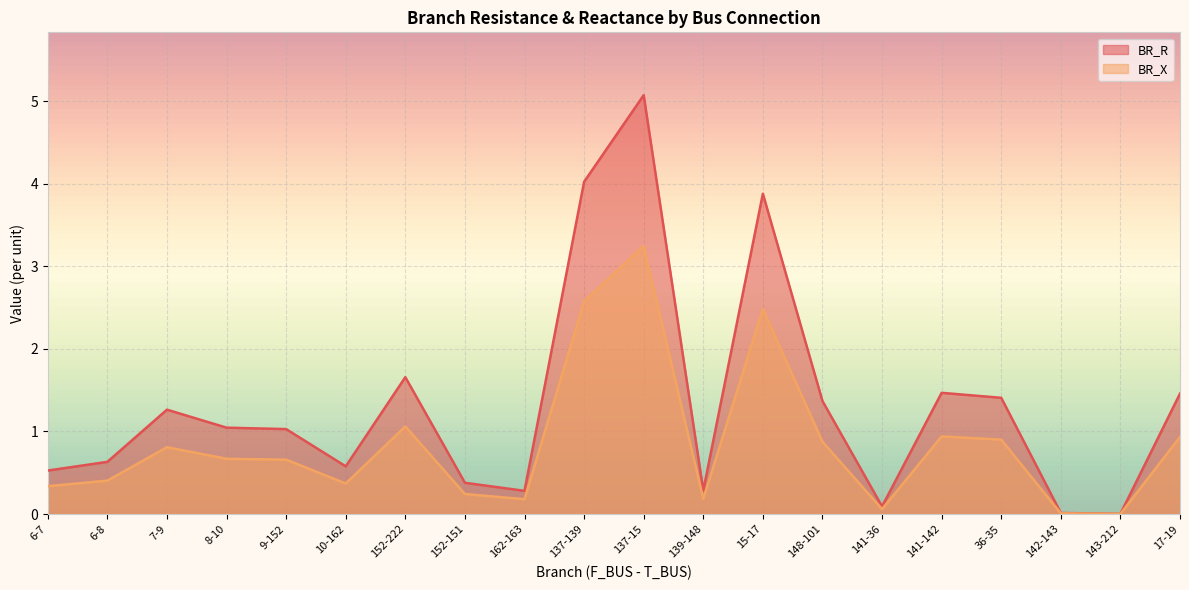

Rank the series by their average value, from lowest to highest.

BR_X, BR_R